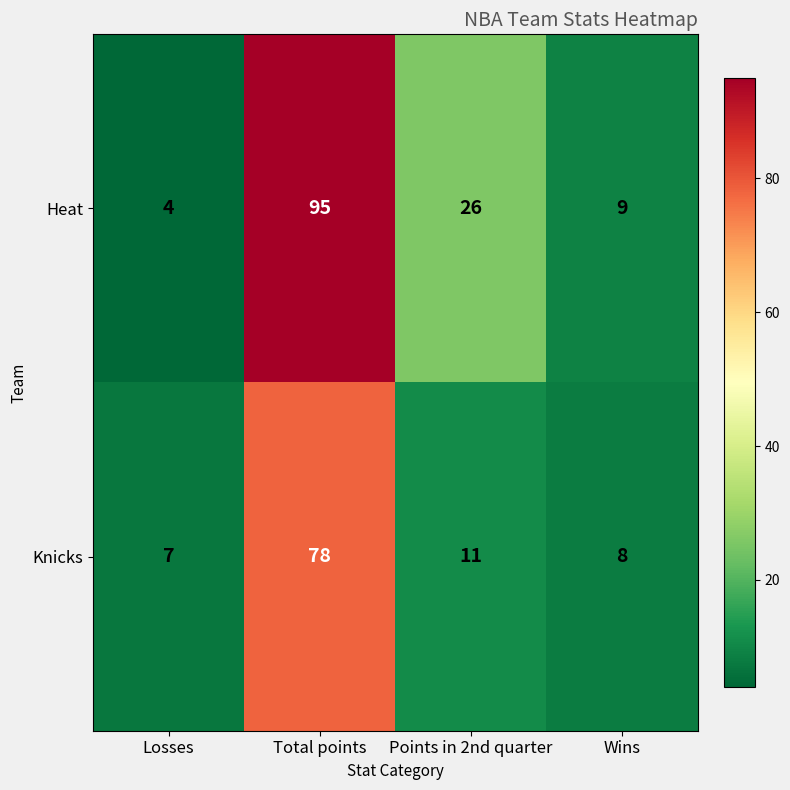

How many categories are shown in the chart?

4